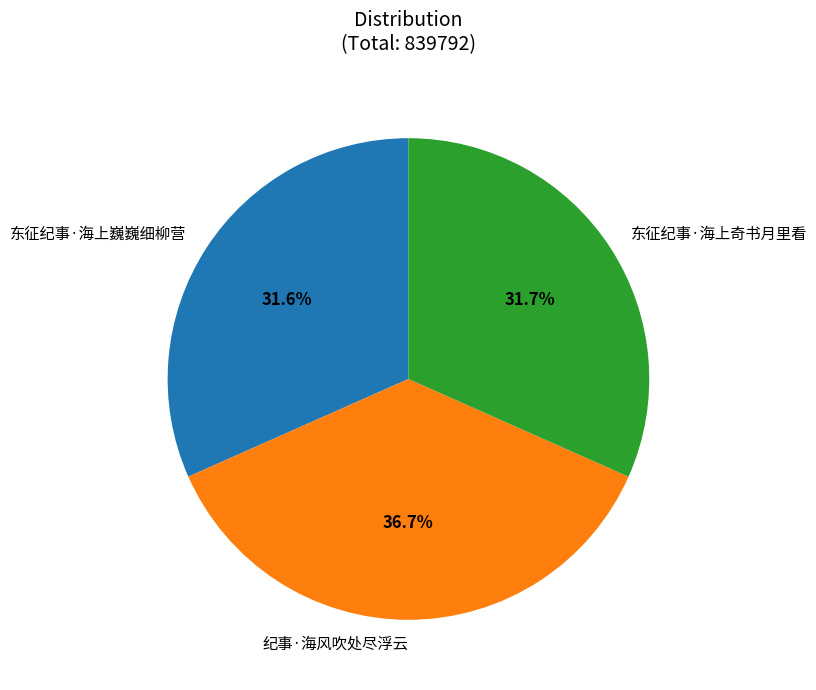

Count the number of slices in the pie.

3